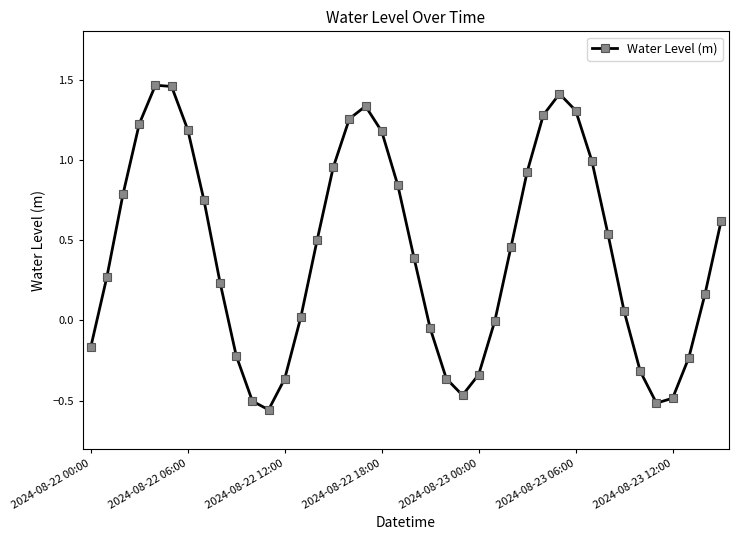

What is the value of the 4th point from the left?

1.2